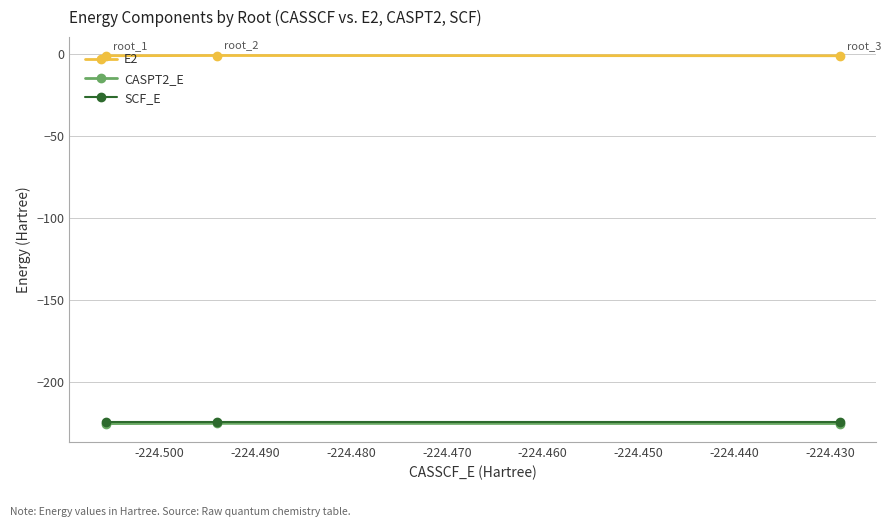

Which series has the largest total across all categories?

E2